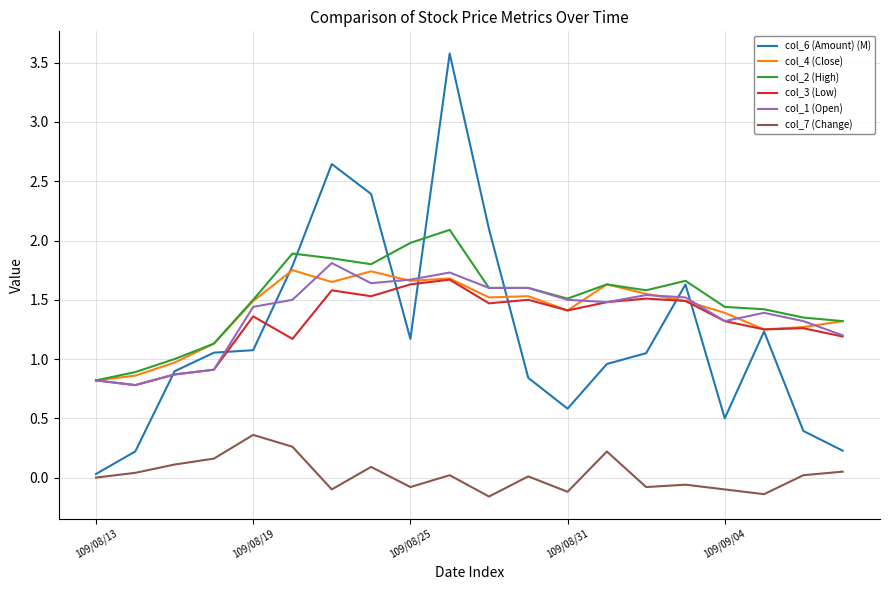

True or false: col_1 (Open) and col_7 (Change) intersect in this chart.

False